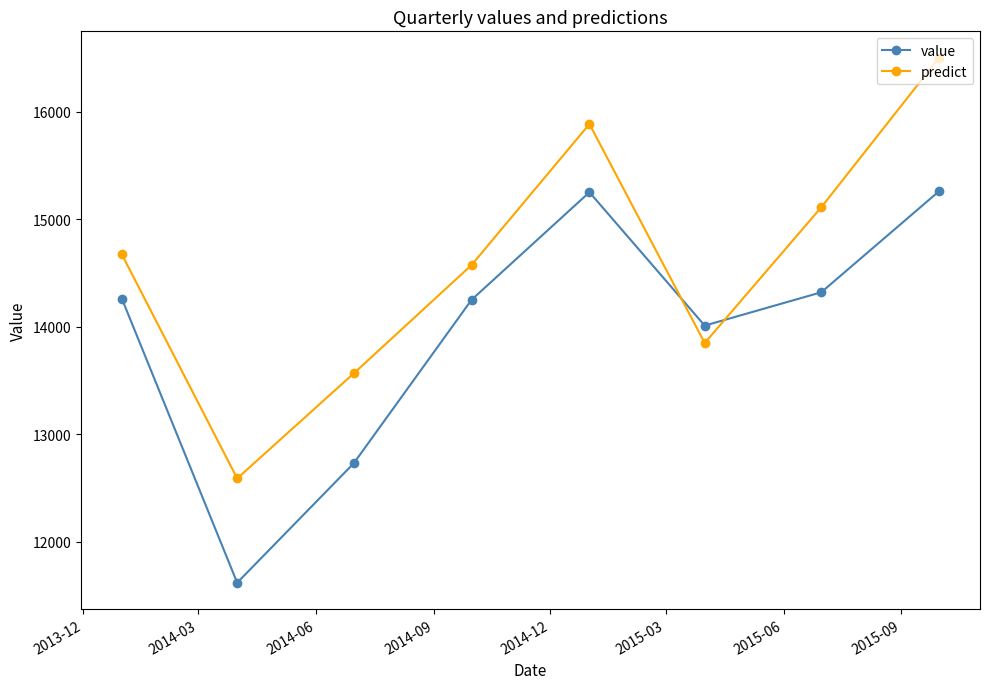

True or false: predict has more than 0 interior local peaks.

True